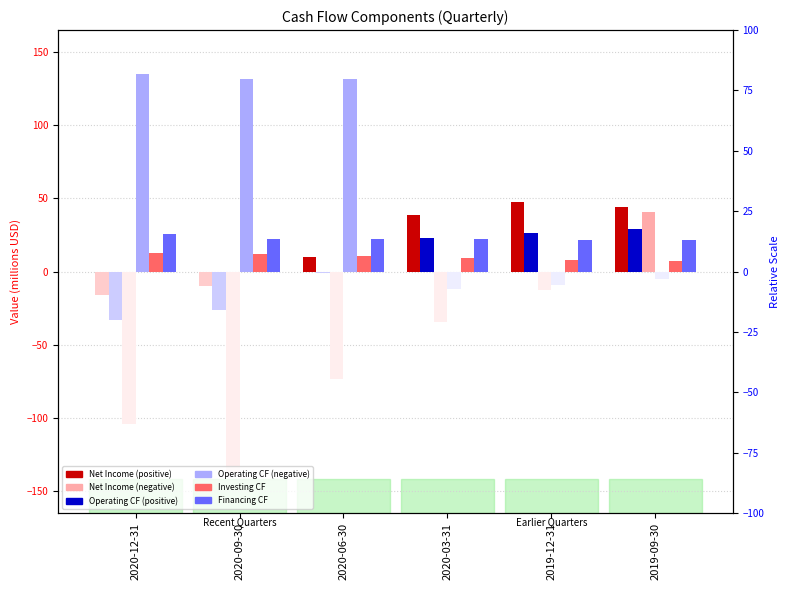

At how many categories does at least one series exceed -34?

6